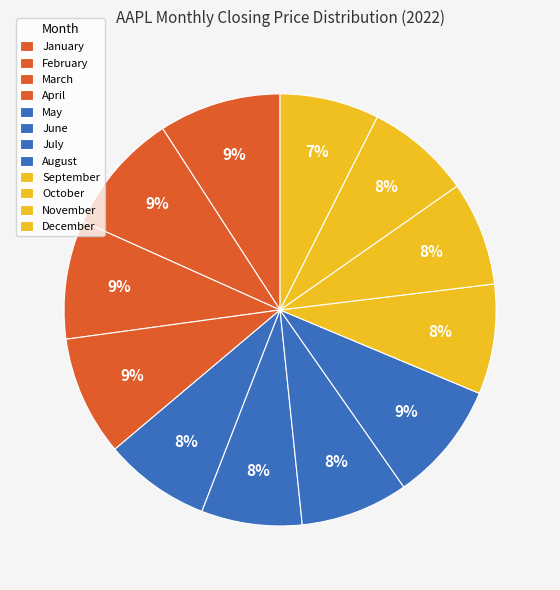

The April slice represents 1% of the pie. True or false?

False